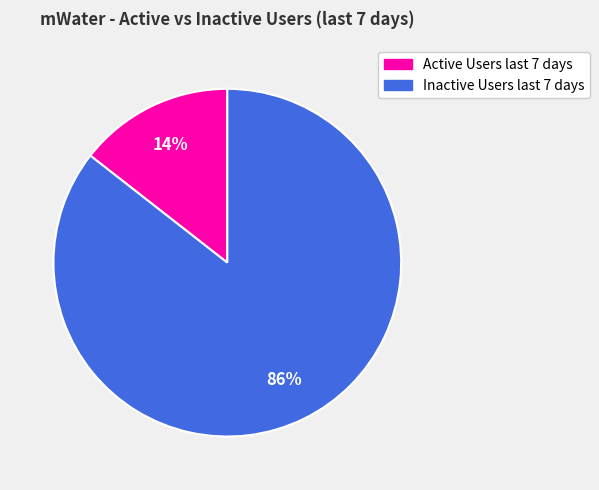

Rank the categories by value from highest to lowest.

Inactive Users last 7 days, Active Users last 7 days